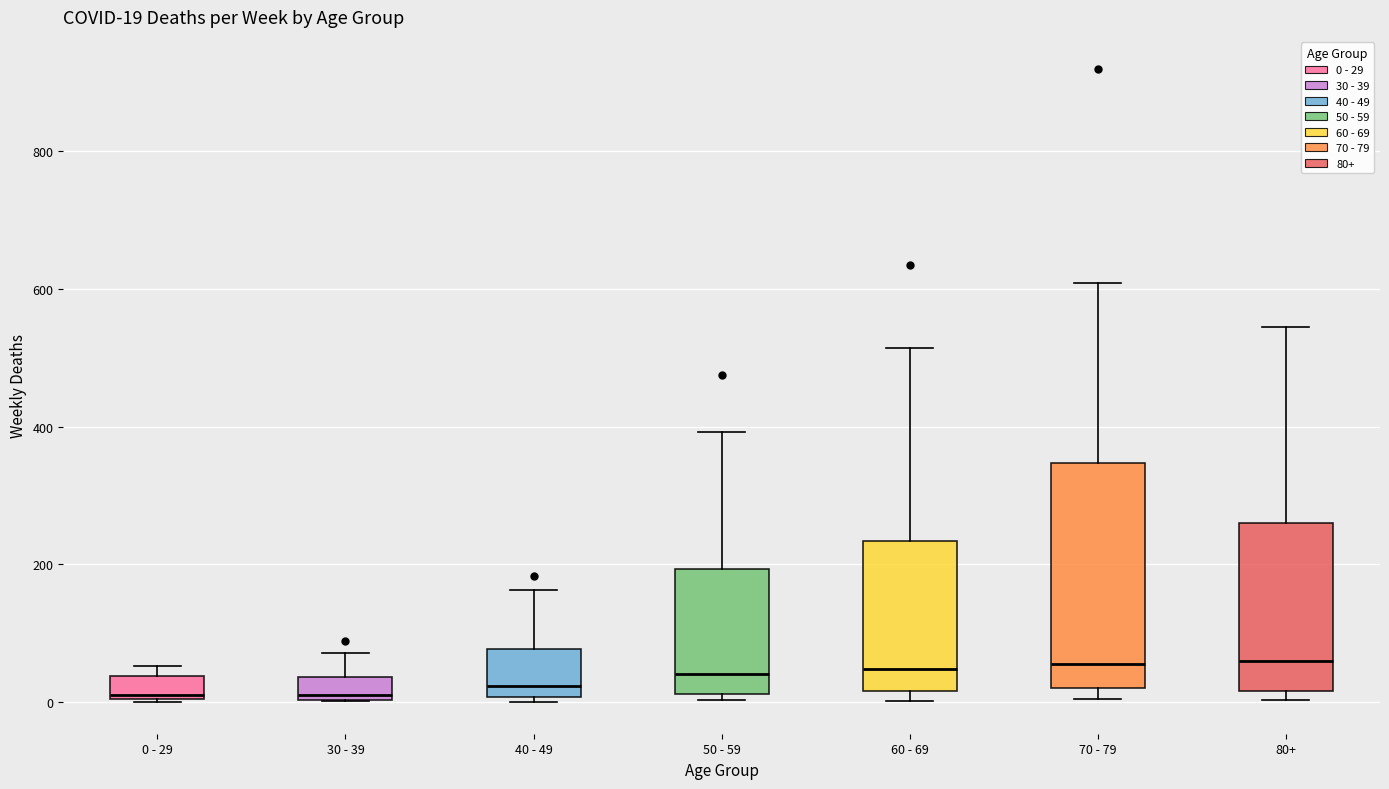

Comparing the boxes themselves (not the whiskers), which one is the tallest?

70 - 79